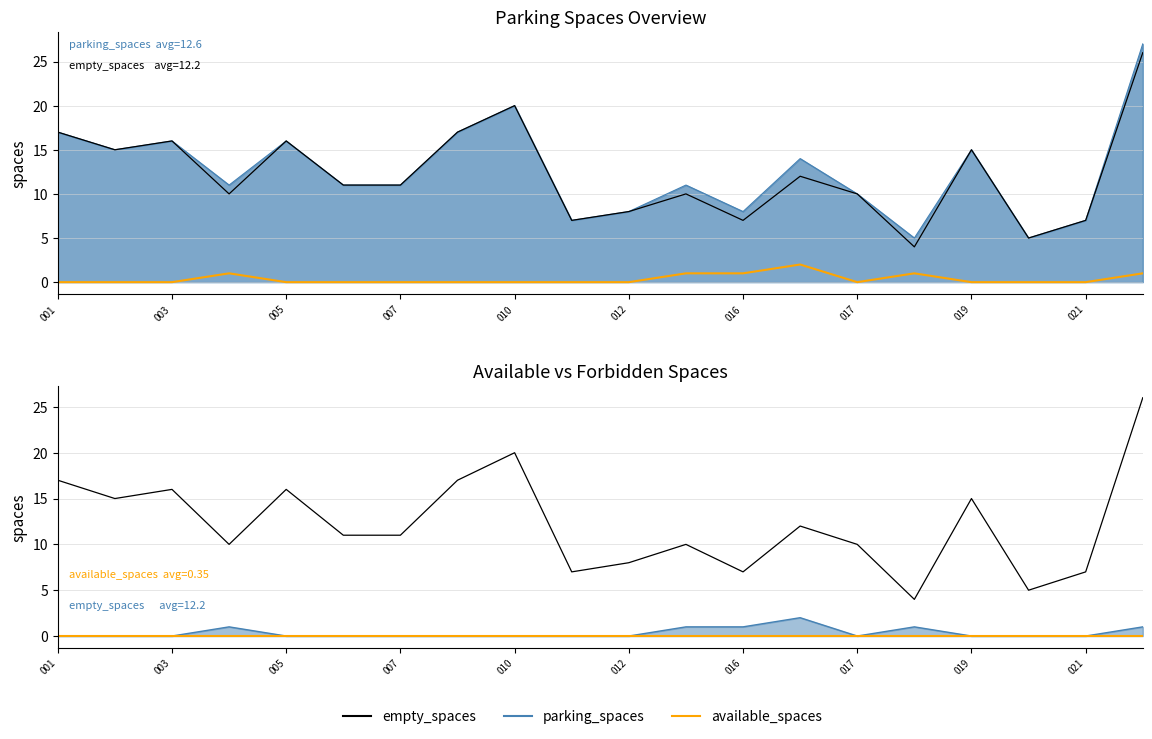

The value of available_spaces at 012 is 0. True or false?

True